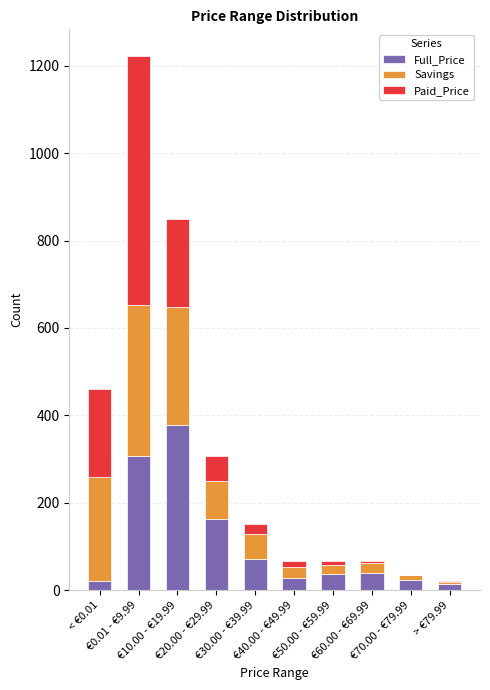

What is the highest value of the Full_Price series?

378